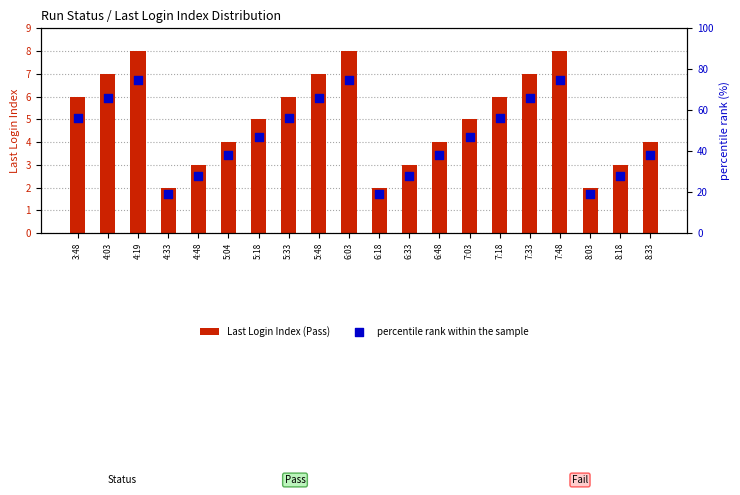

Which series has the largest total across all categories?

percentile rank within the sample